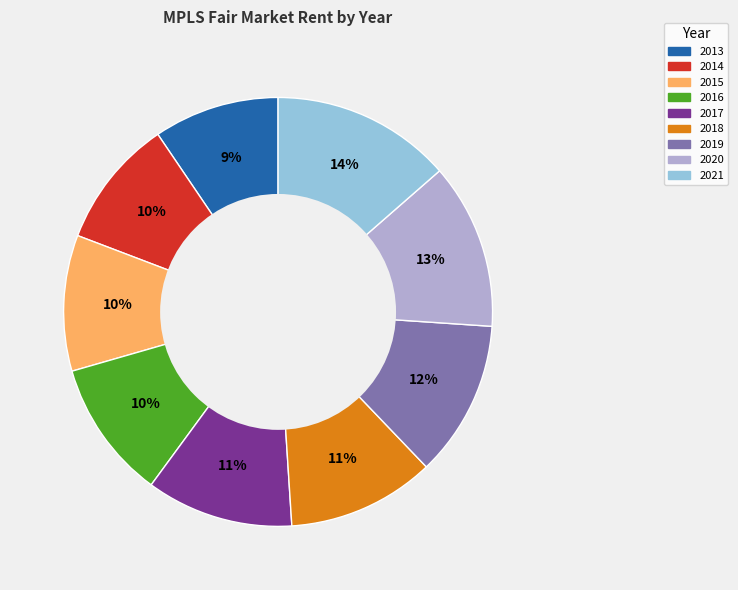

Is it true that 2015 is 10% of the pie?

True